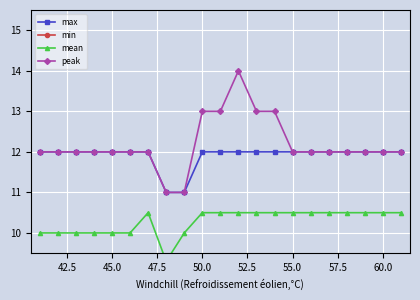

What is the maximum value for mean?

10.5